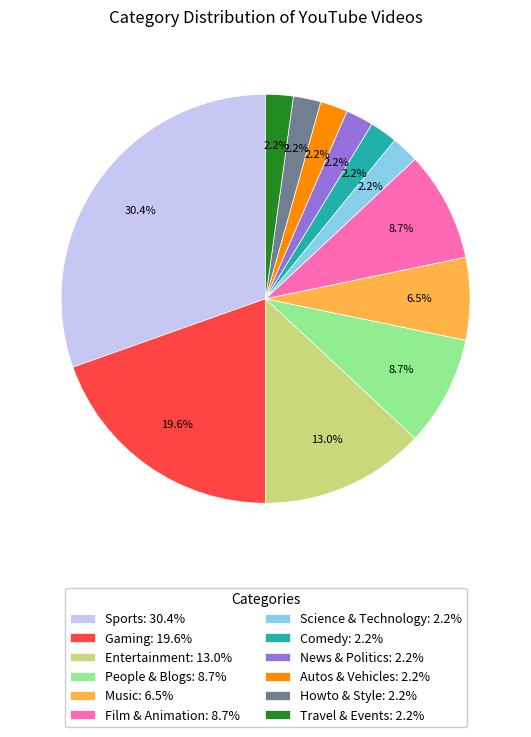

Is it true that News & Politics is 2% of the pie?

True